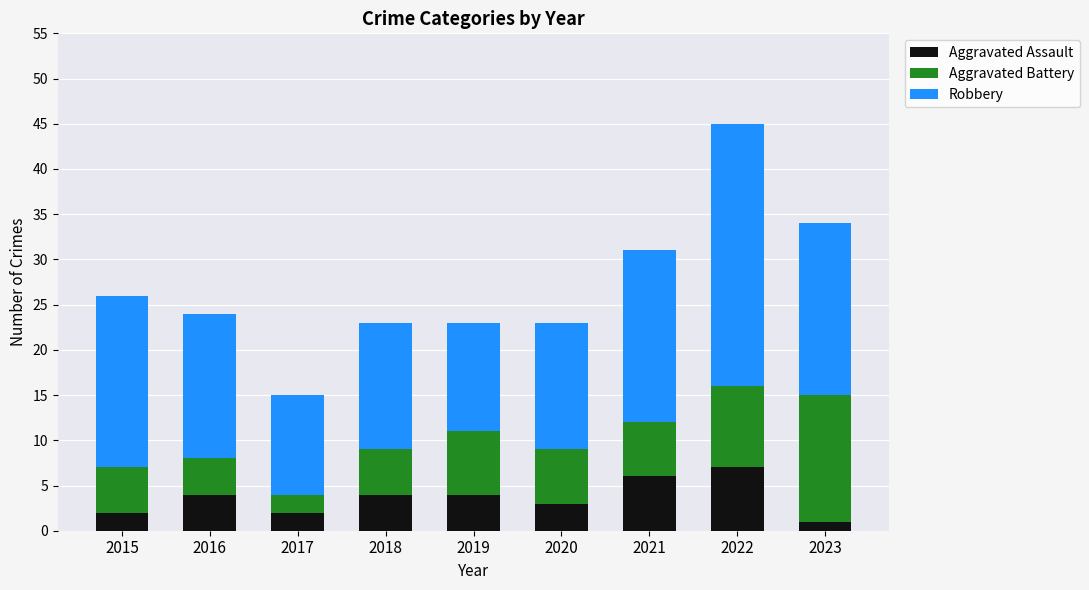

How many distinct data groups are displayed?

3